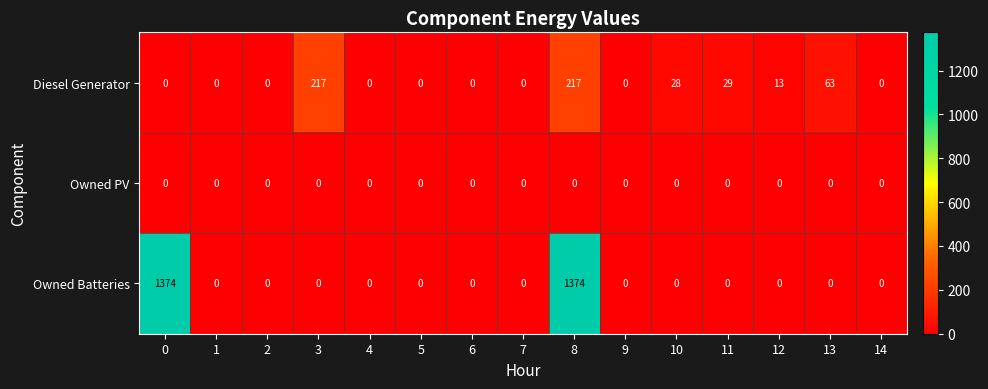

The Diesel Generator series shows 28 at 10. True or false?

True